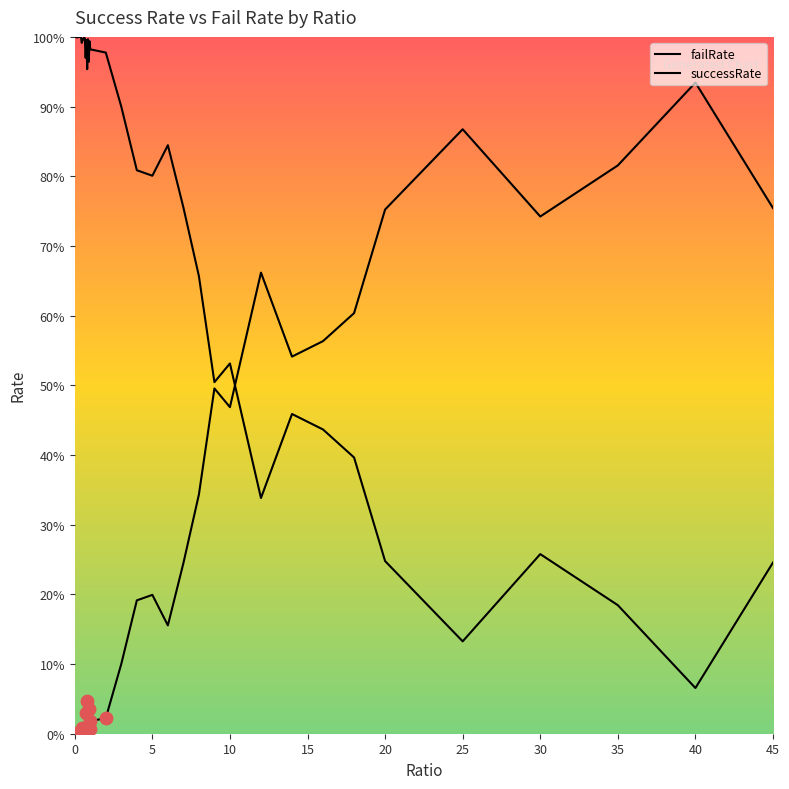

Which series has the largest total across all categories?

successRate